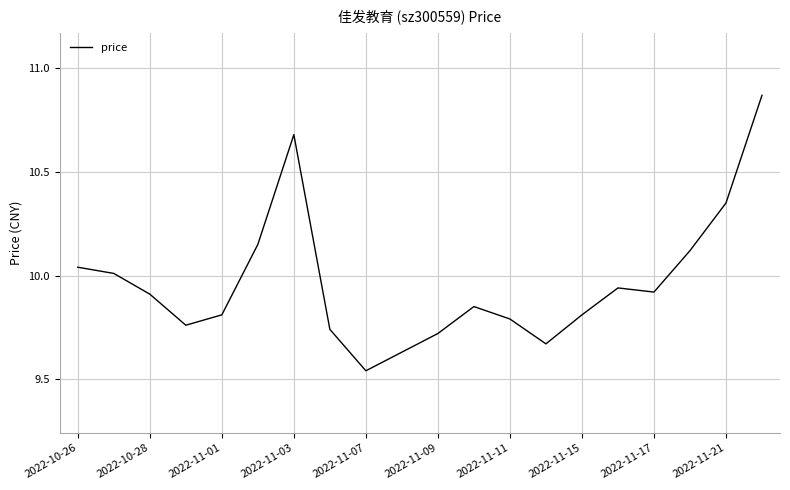

Does the chart display data point markers on the line(s)?

No